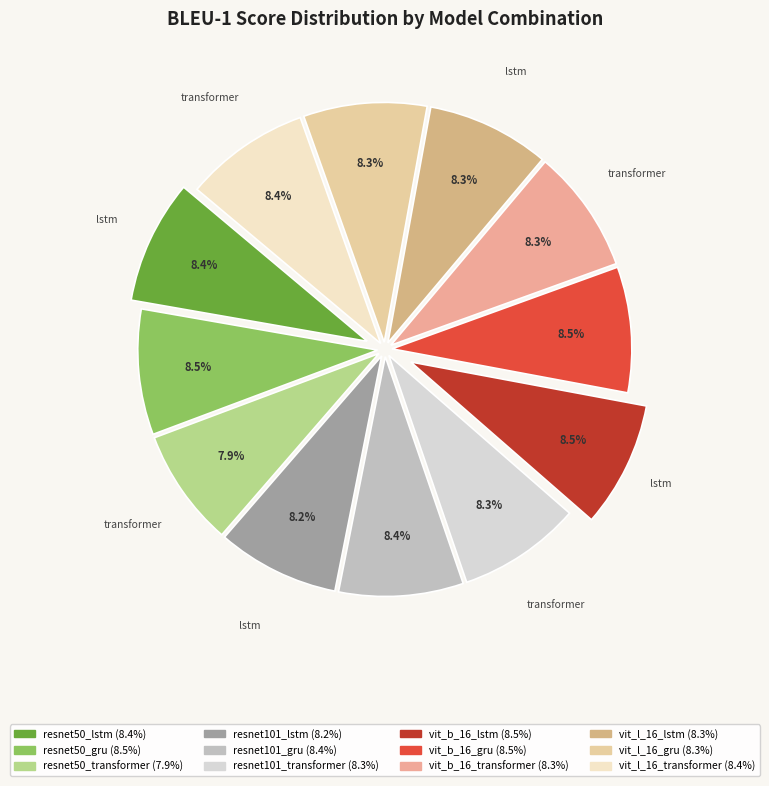

To the nearest percent, what is the combined percentage of vit_l_16_lstm and vit_b_16_transformer?

17%